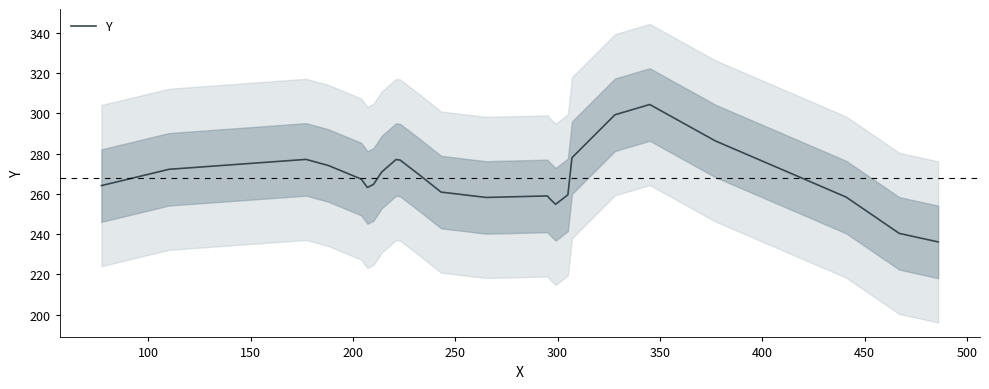

Reading left to right, list all the values displayed in this chart.

264.1	272.2	277.1	274.0	267.3	263.2	264.7	270.8	277.0	276.8	269.0	260.9	258.2	259.0	257.7	254.8	259.5	277.9	299.2	304.4	286.3	258.4	240.4	236.1